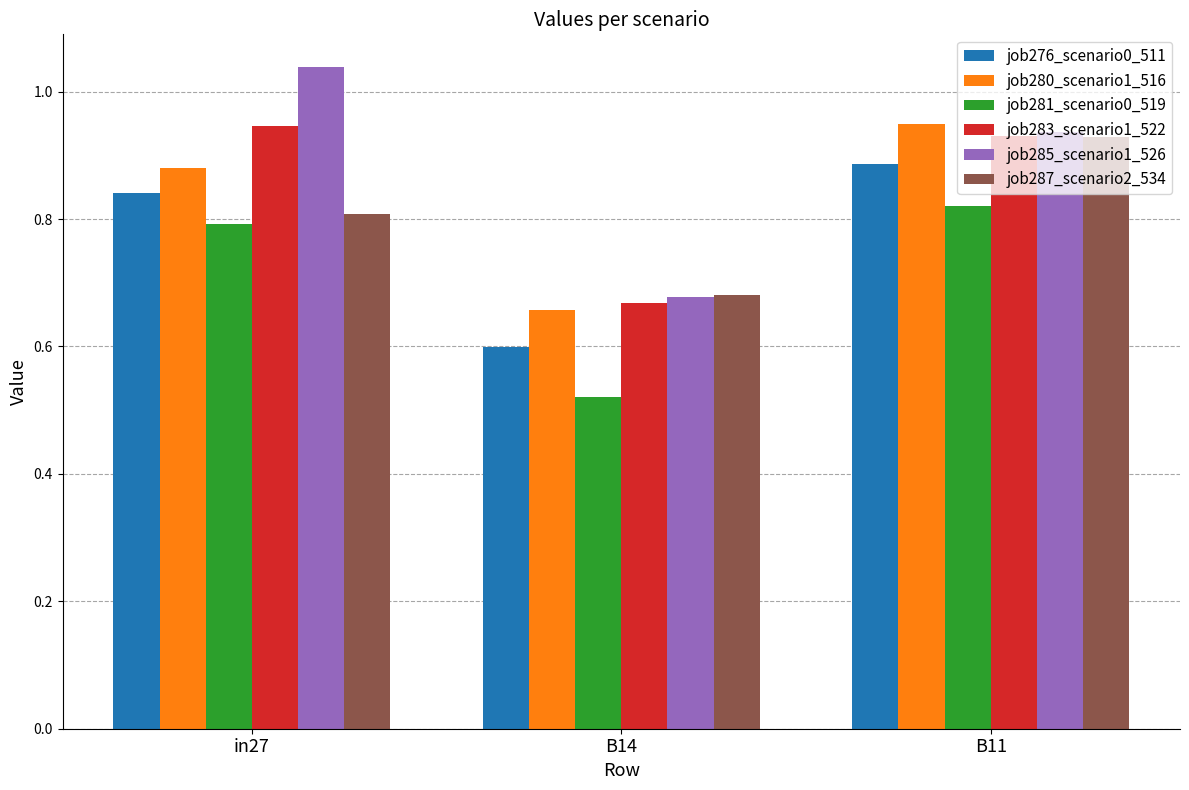

Is the value of job280_scenario1_516 at B14 greater than the value of job281_scenario0_519 at B14?

Yes